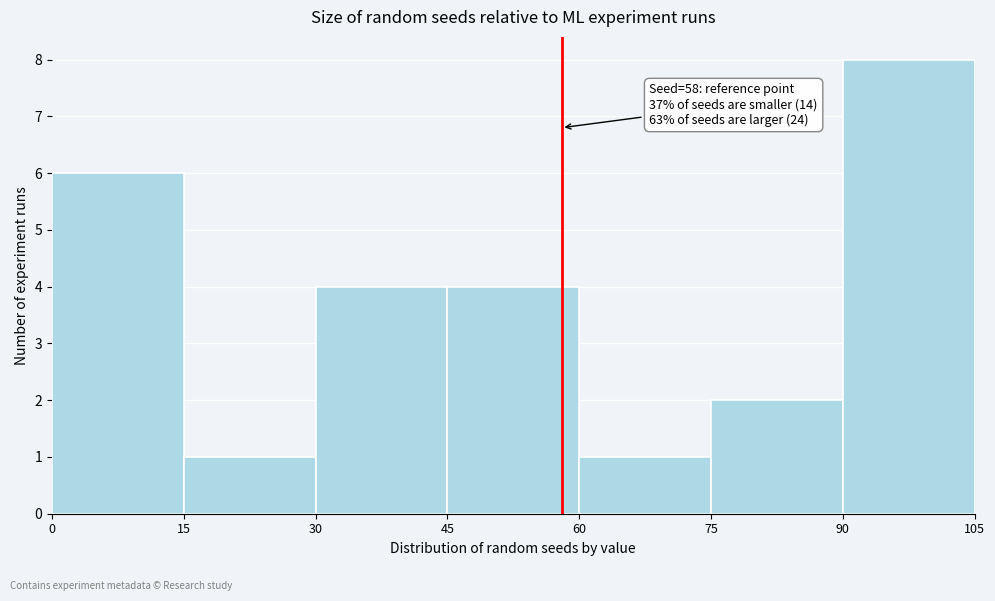

Over which range of the x-axis is the bar tallest?

90 to 105